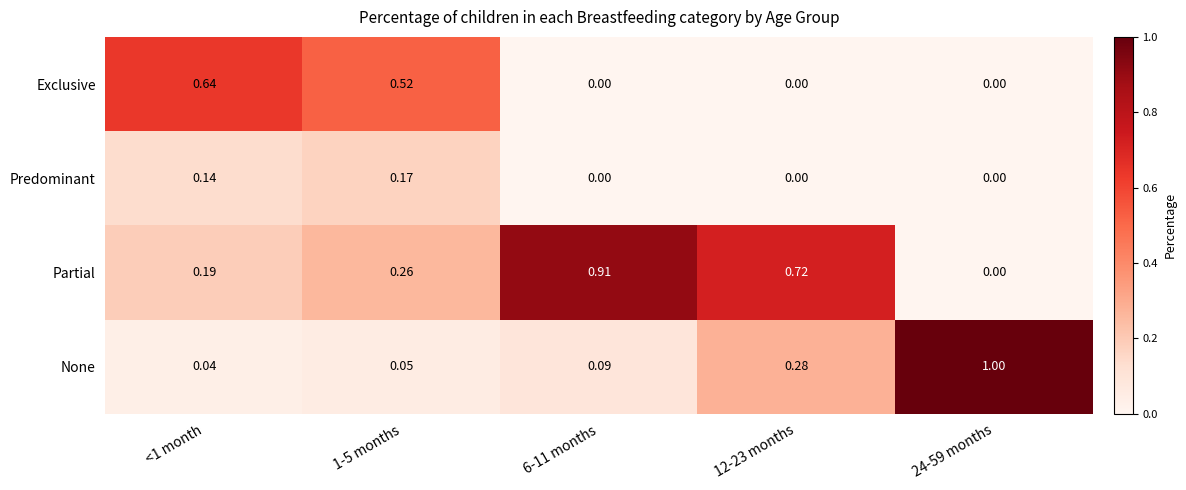

What is the total value across all series at 1-5 months?

1.0